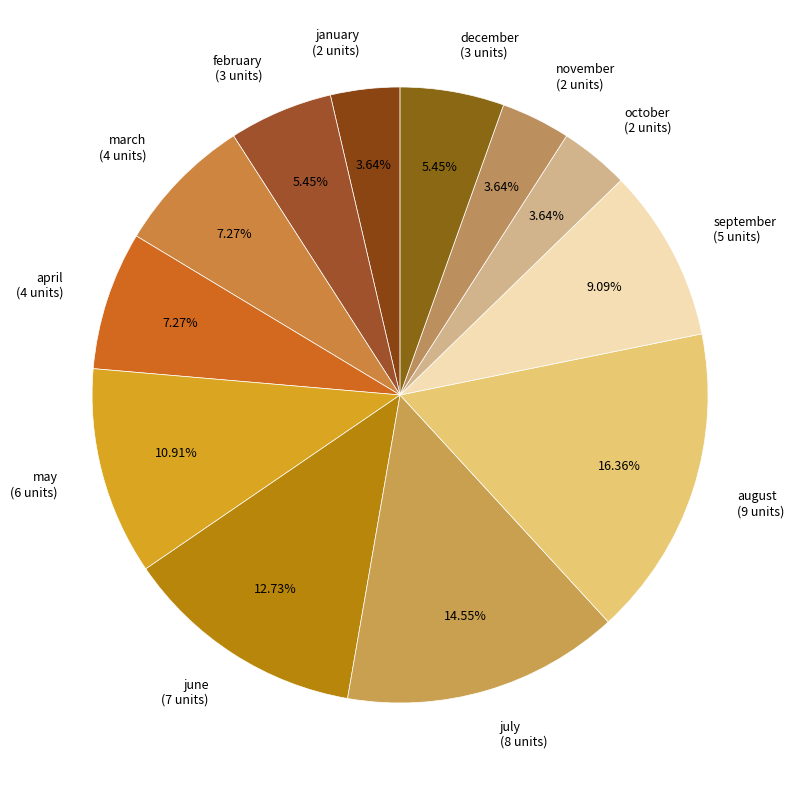

Is july (8 units) the majority of the pie?

No